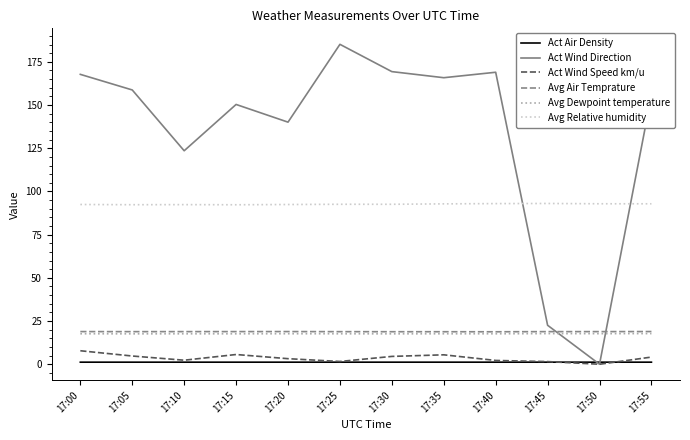

In Act Wind Direction, how many points are lower than both neighbors (excluding endpoints)?

4